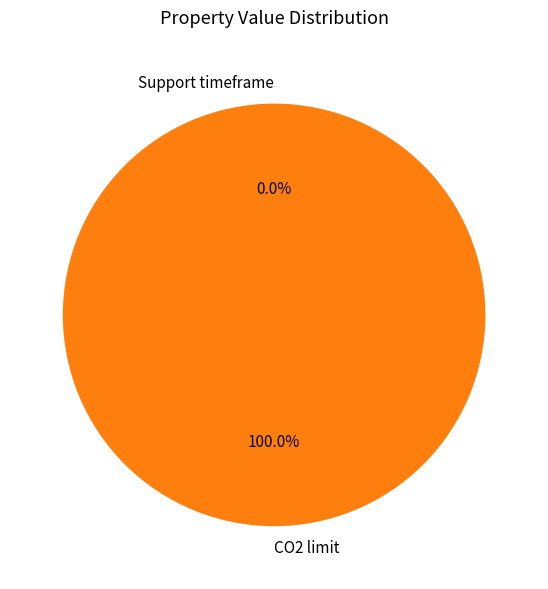

Which slice is the largest?

CO2 limit